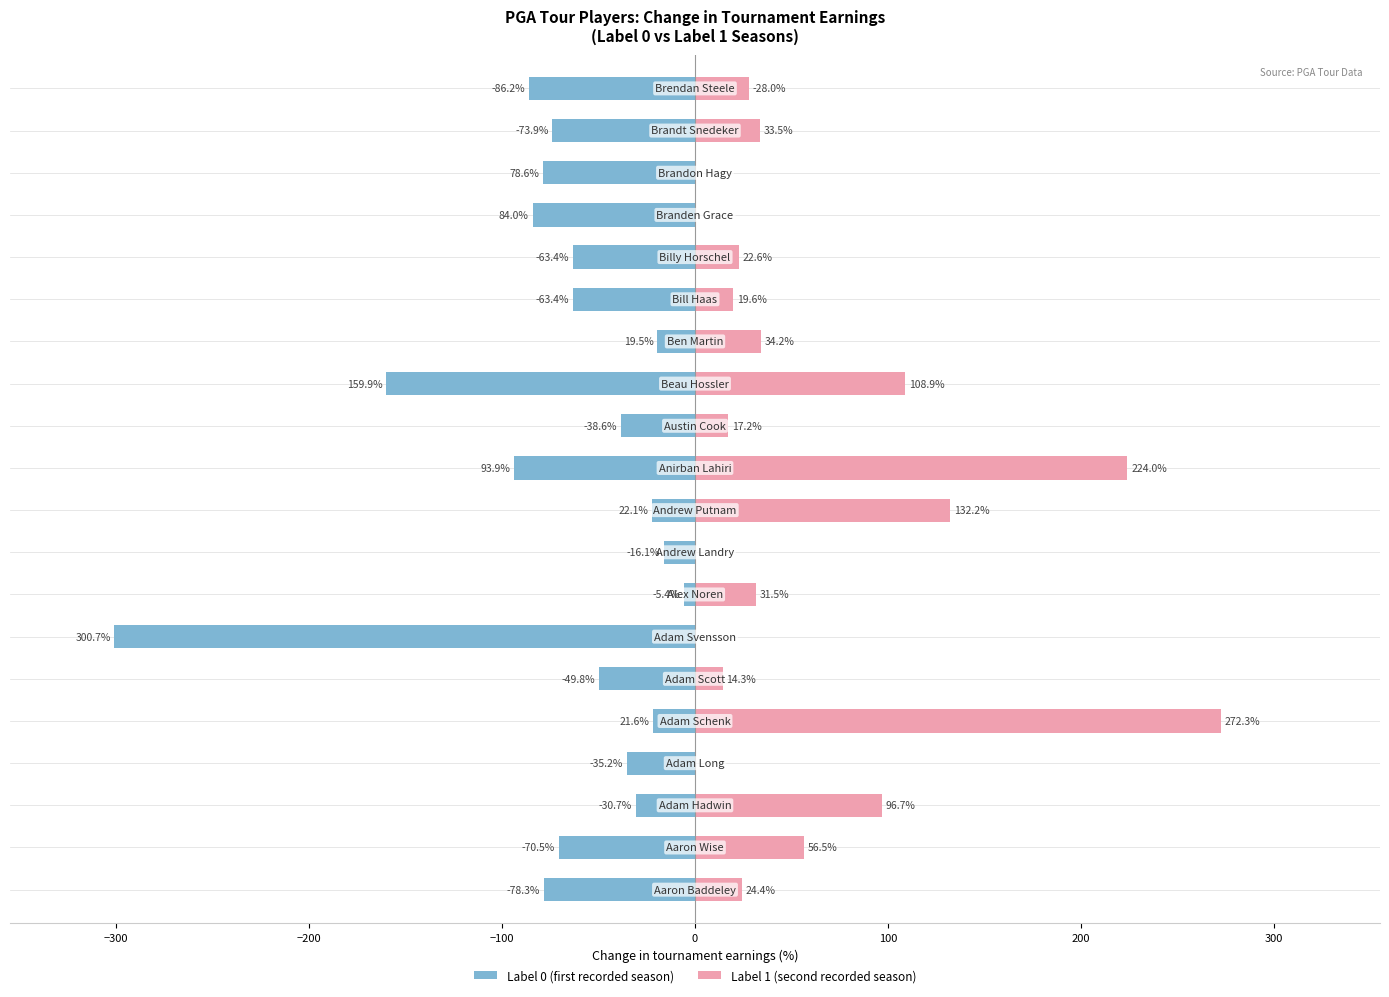

What are all the series names shown in the legend?

Label 0 (first recorded season), Label 1 (second recorded season)